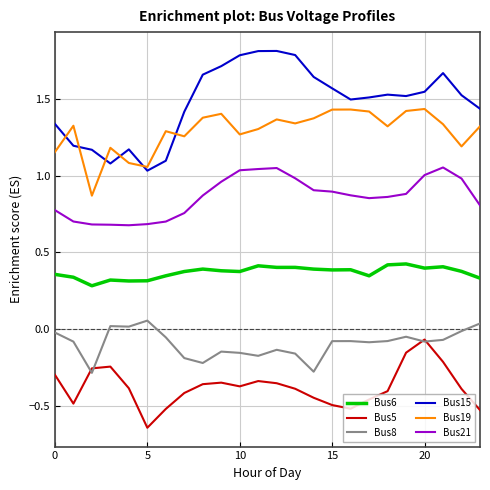

What is the greatest value displayed?

1.8